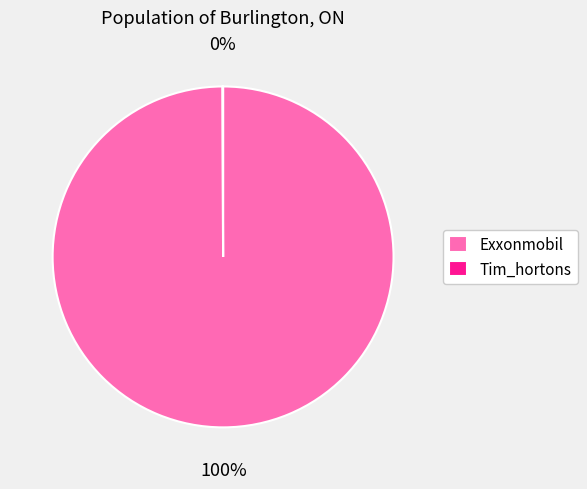

To the nearest percent, what is the average slice percentage?

50%